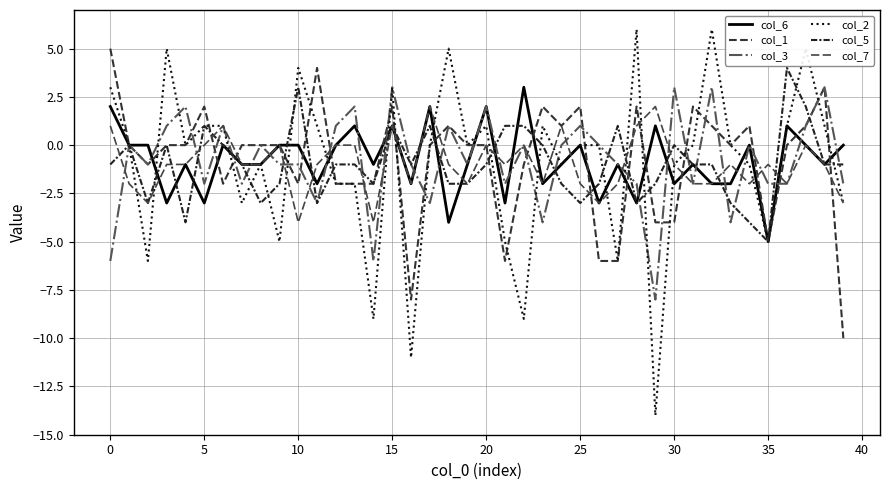

What is the average value of the col_3 series?

-1